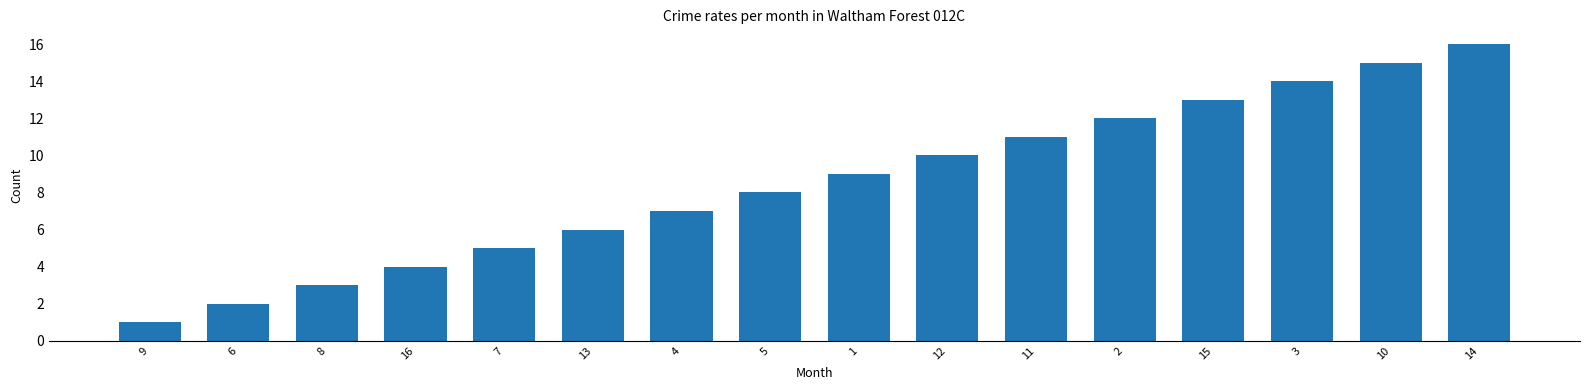

Reading left to right, extract all data points from this chart.

9=1	6=2	8=3	16=4	7=5	13=6	4=7	5=8	1=9	12=10	11=11	2=12	15=13	3=14	10=15	14=16